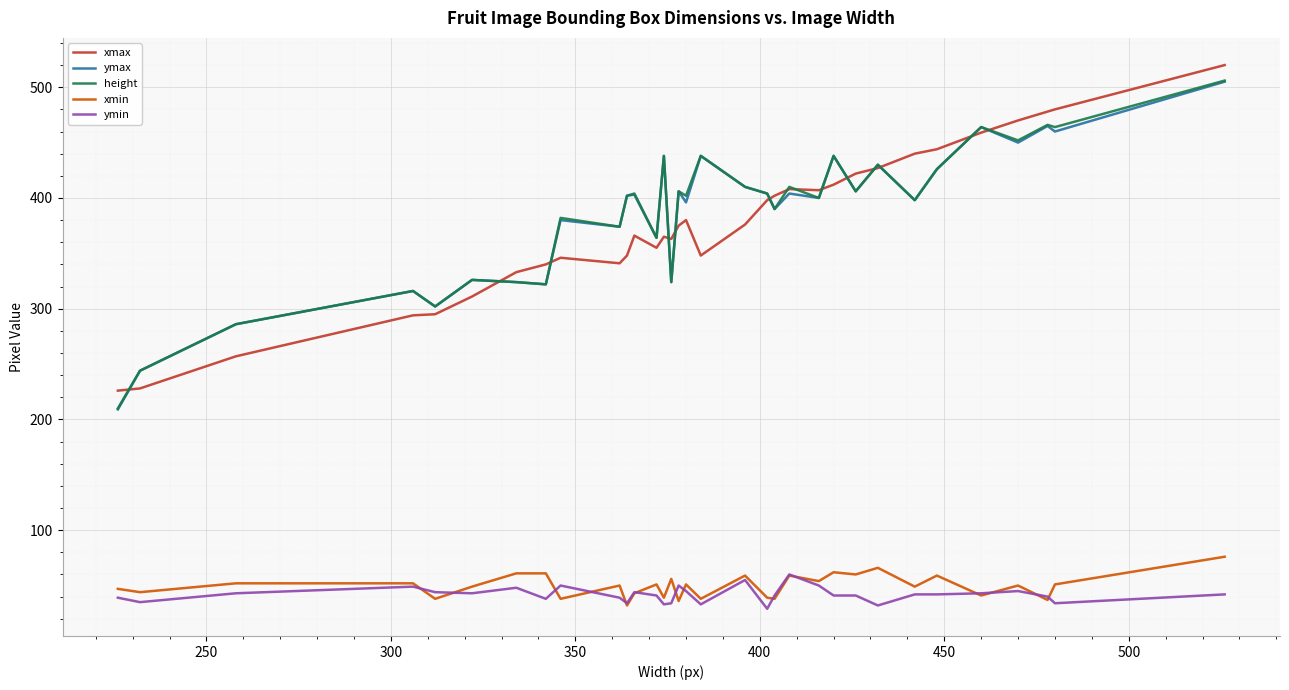

In height, how many points are higher than both neighbors (excluding endpoints)?

12